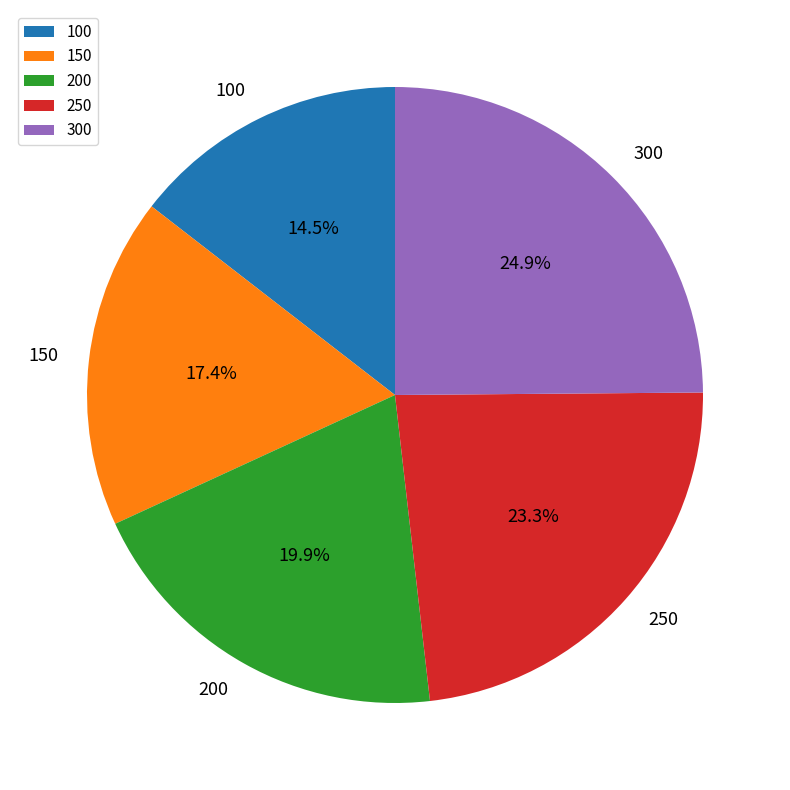

To the nearest percent, what is the difference between the largest and smallest slice percentages?

10%